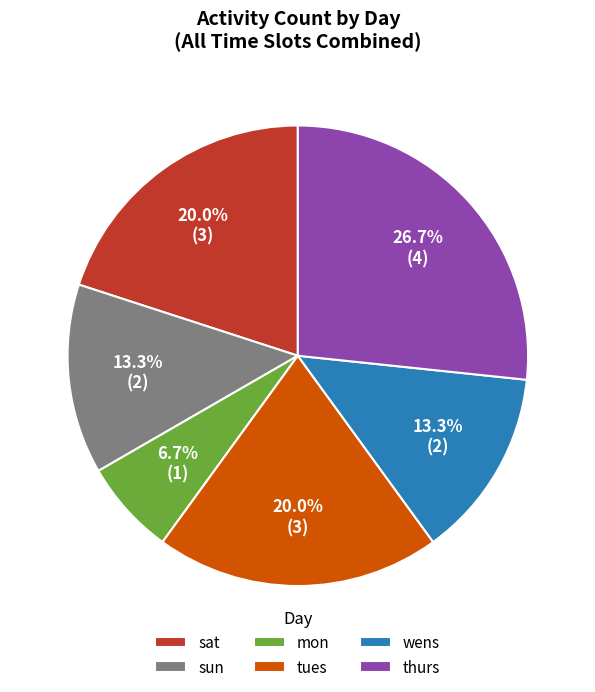

Which category has the biggest portion of the pie?

thurs